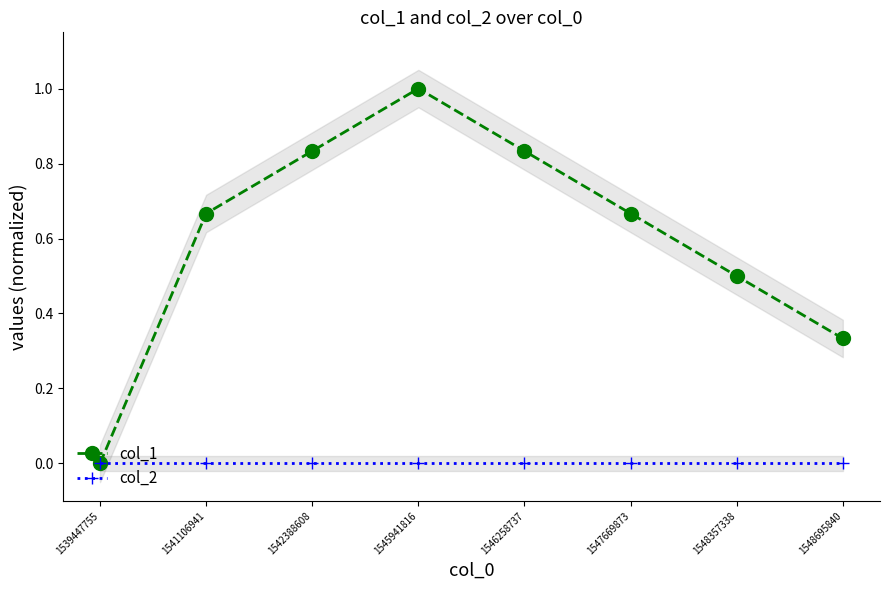

How many positive values does the col_1 series have?

7